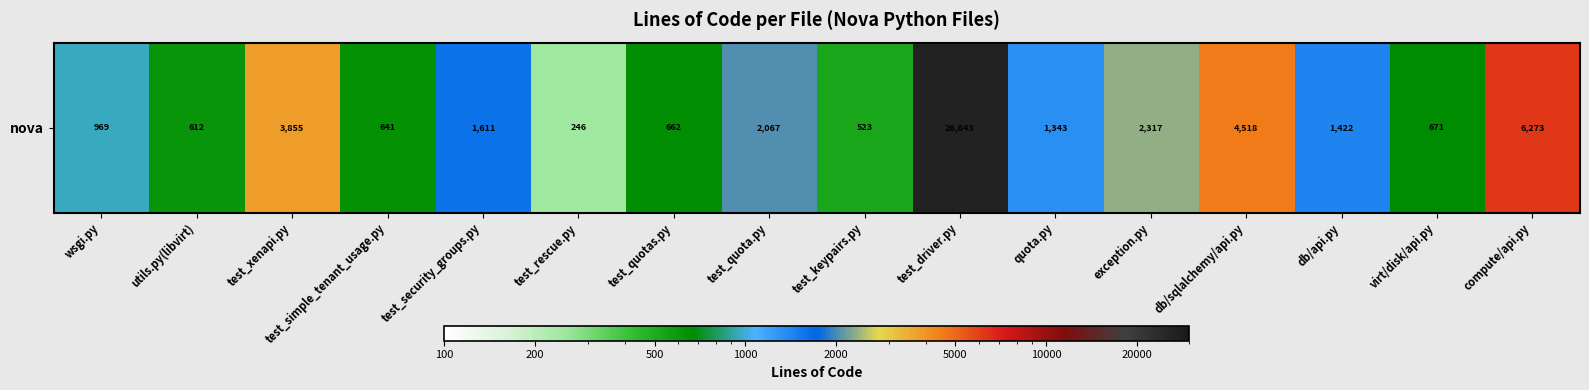

True or false: the data shows 451 at wsgi.py.

False